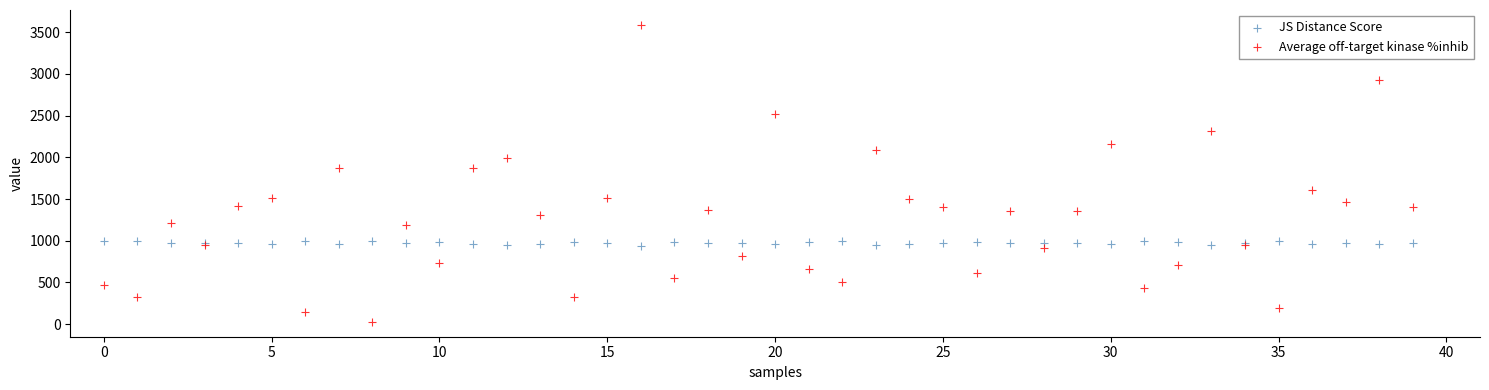

Which series contains the highest Y value?

Average off-target kinase %inhib